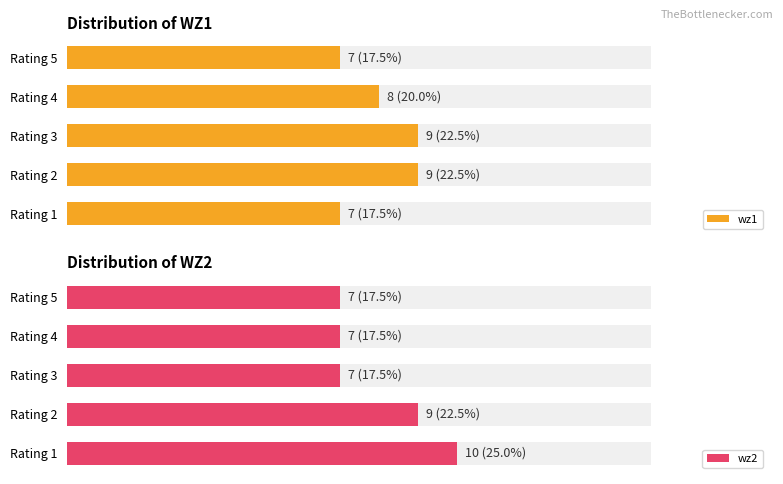

The value of wz1 at Rating 2 is 3. True or false?

False